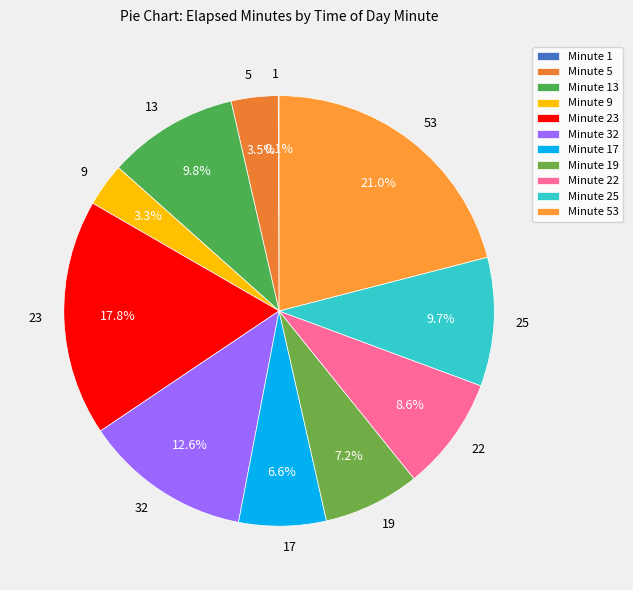

Does any single category account for the majority?

No